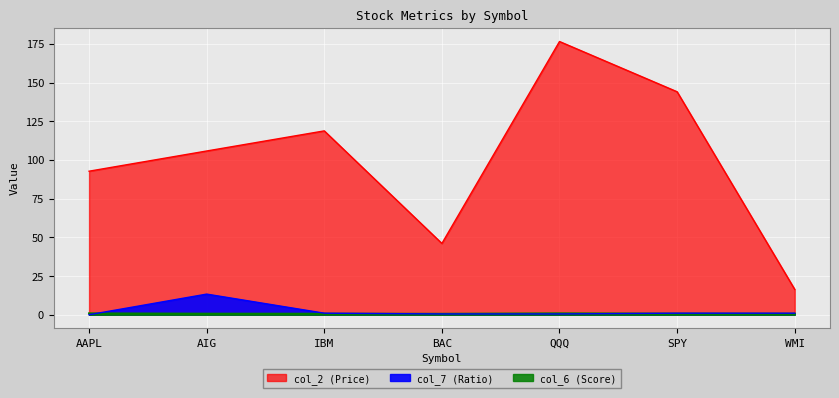

What is the difference between the second highest and second lowest values in the col_6 (Score) series?

0.3